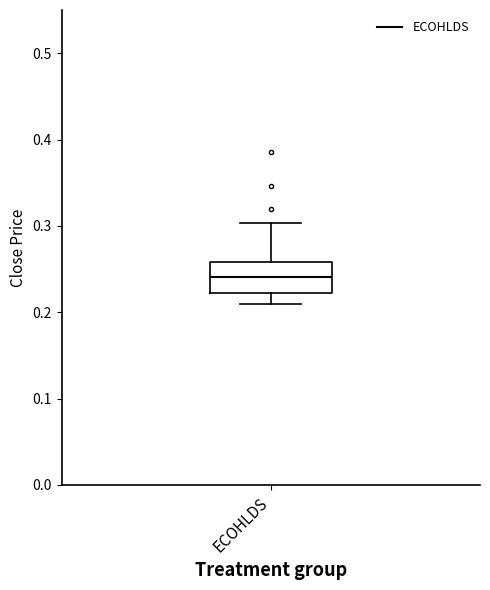

Where does the upper whisker of the box for ECOHLDS end on the y-axis? The values are not printed on the chart, so give them approximately, as read against the axis.

0.30